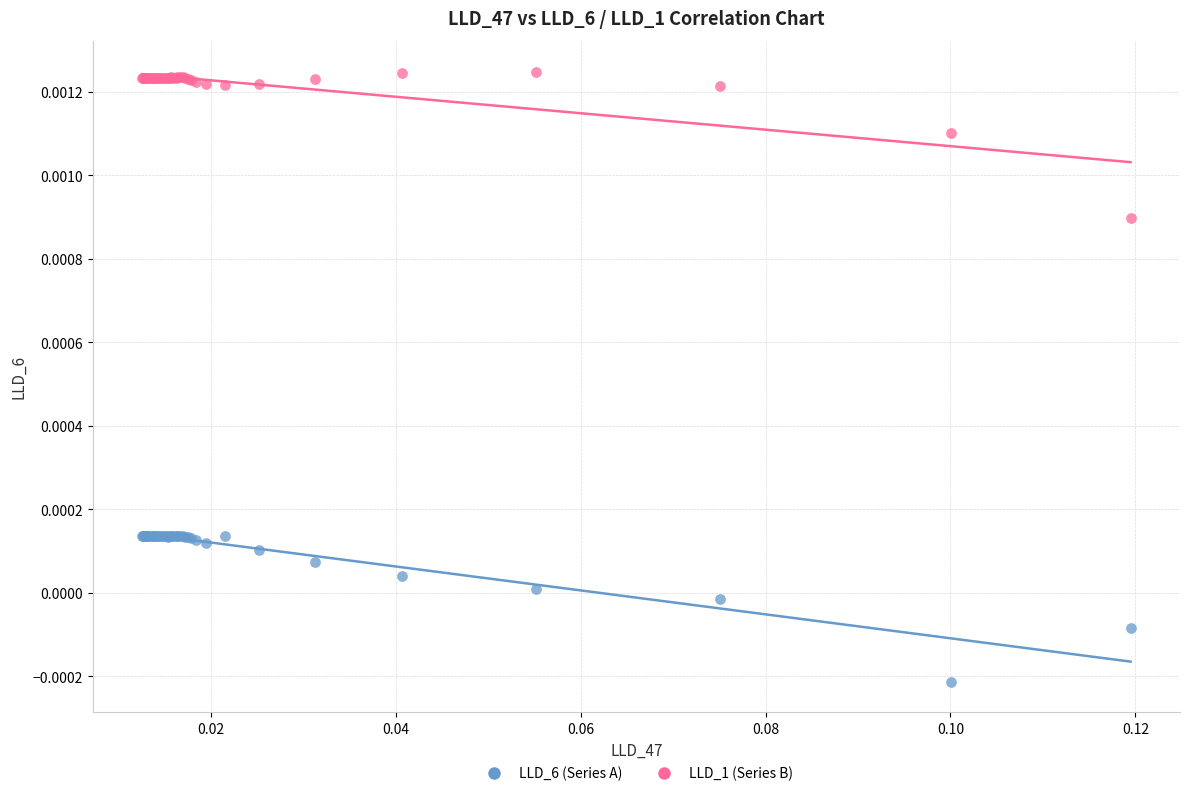

Which series reaches the minimum Y coordinate?

LLD_6 (Series A)